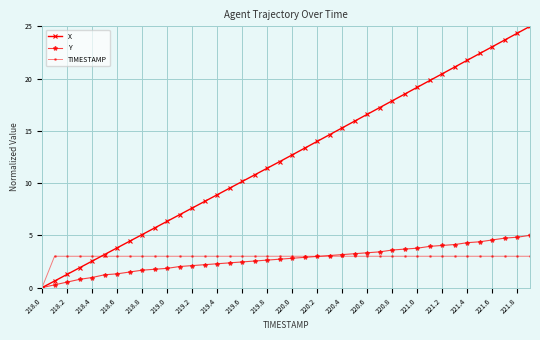

What is the maximum value shown in the chart?

25.0